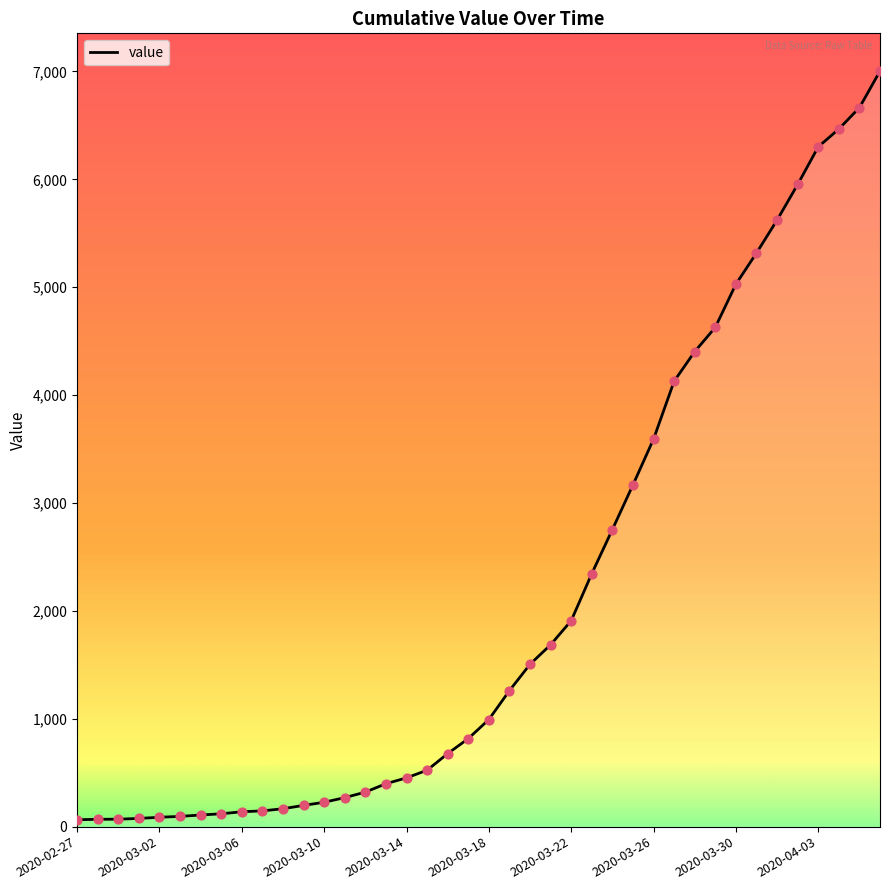

What is the difference between the maximum and minimum values?

6939